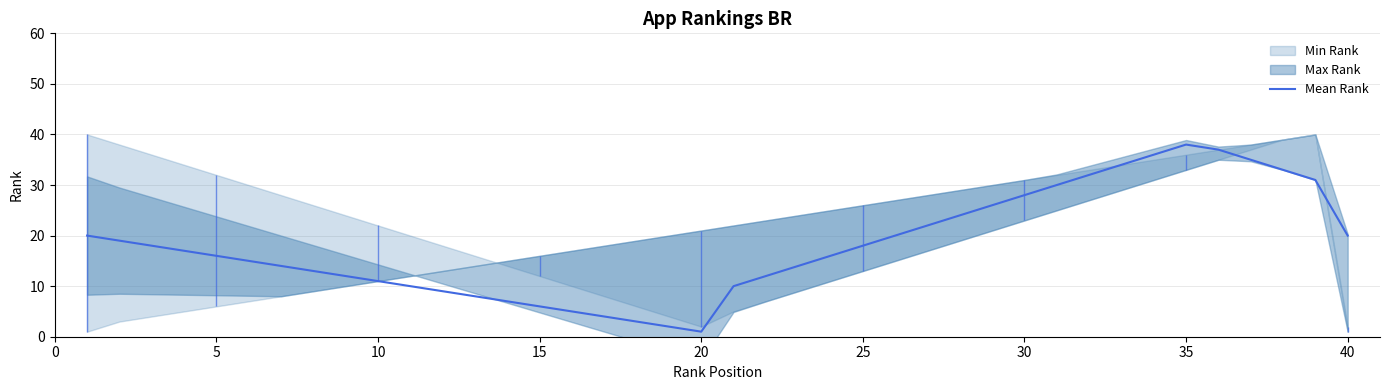

Is this an area chart (filled region under the line)?

No